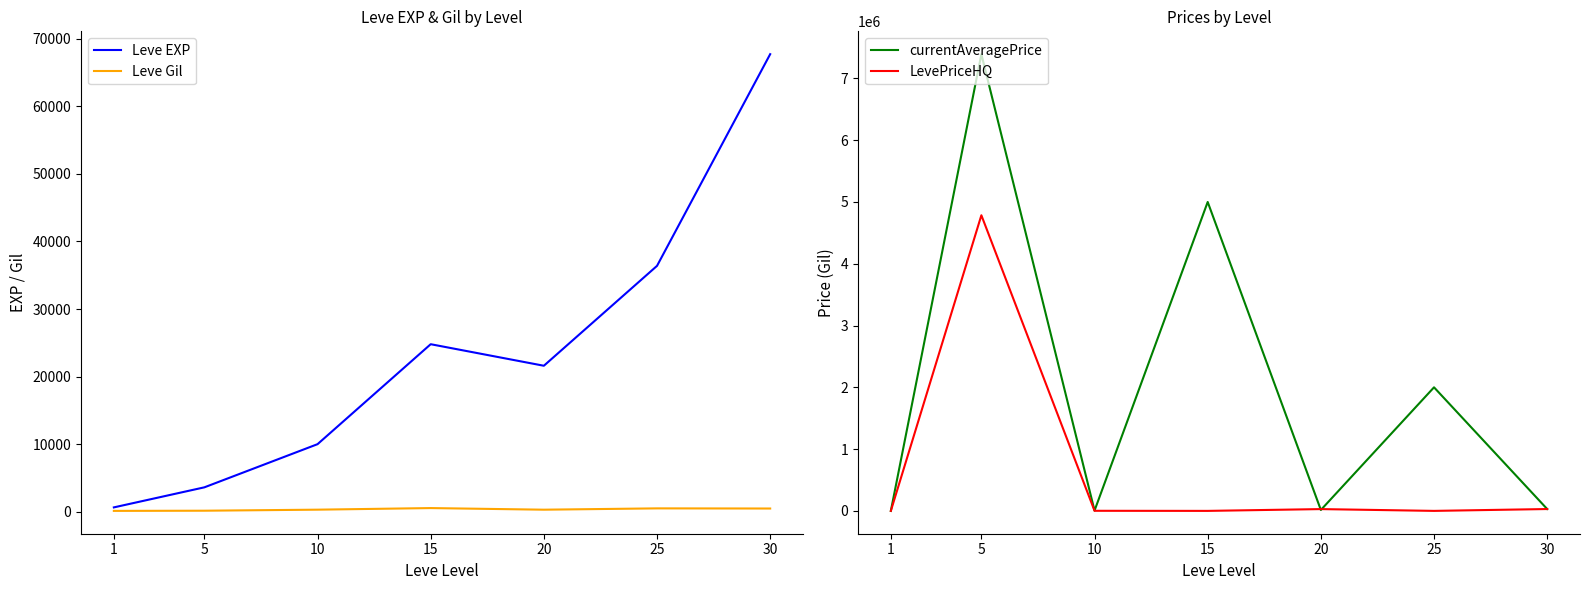

Which label corresponds to the largest value in the chart?

5